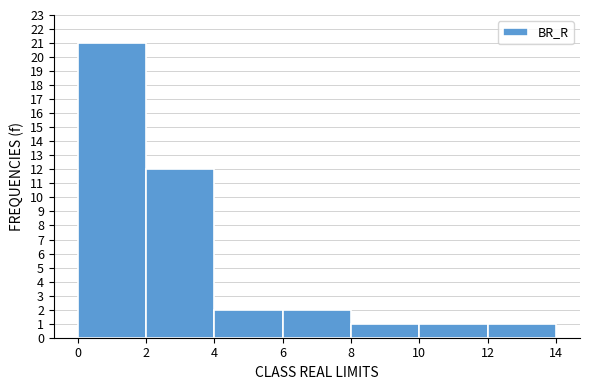

Over which range of the x-axis is the bar tallest?

0 to 2